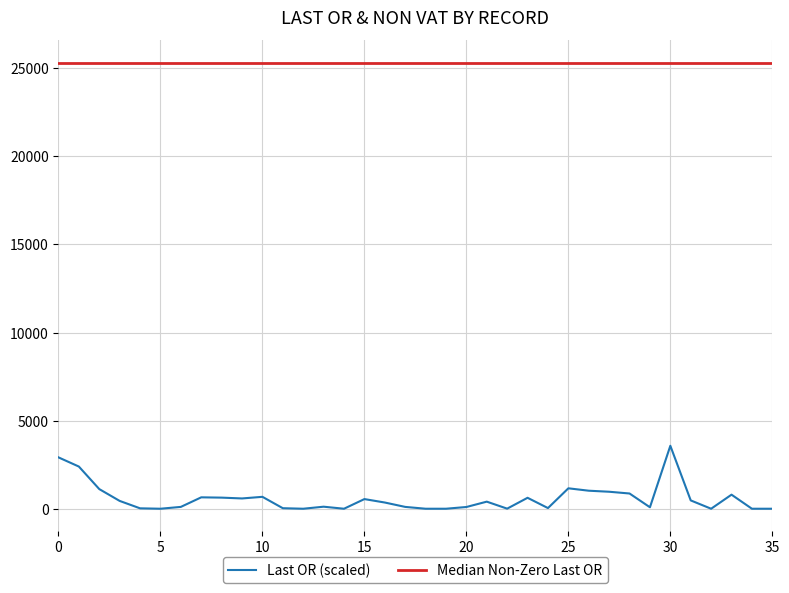

Which label corresponds to the largest value in the chart?

30